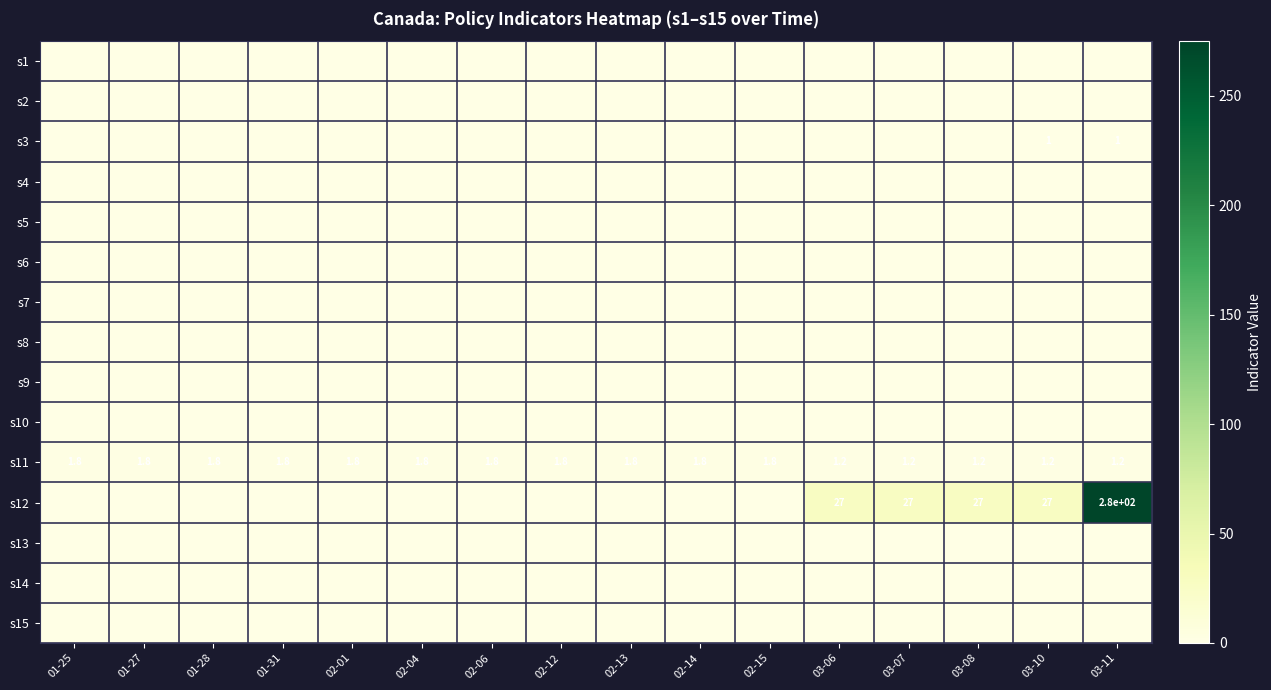

Read the s11 value at 02-04.

1.8